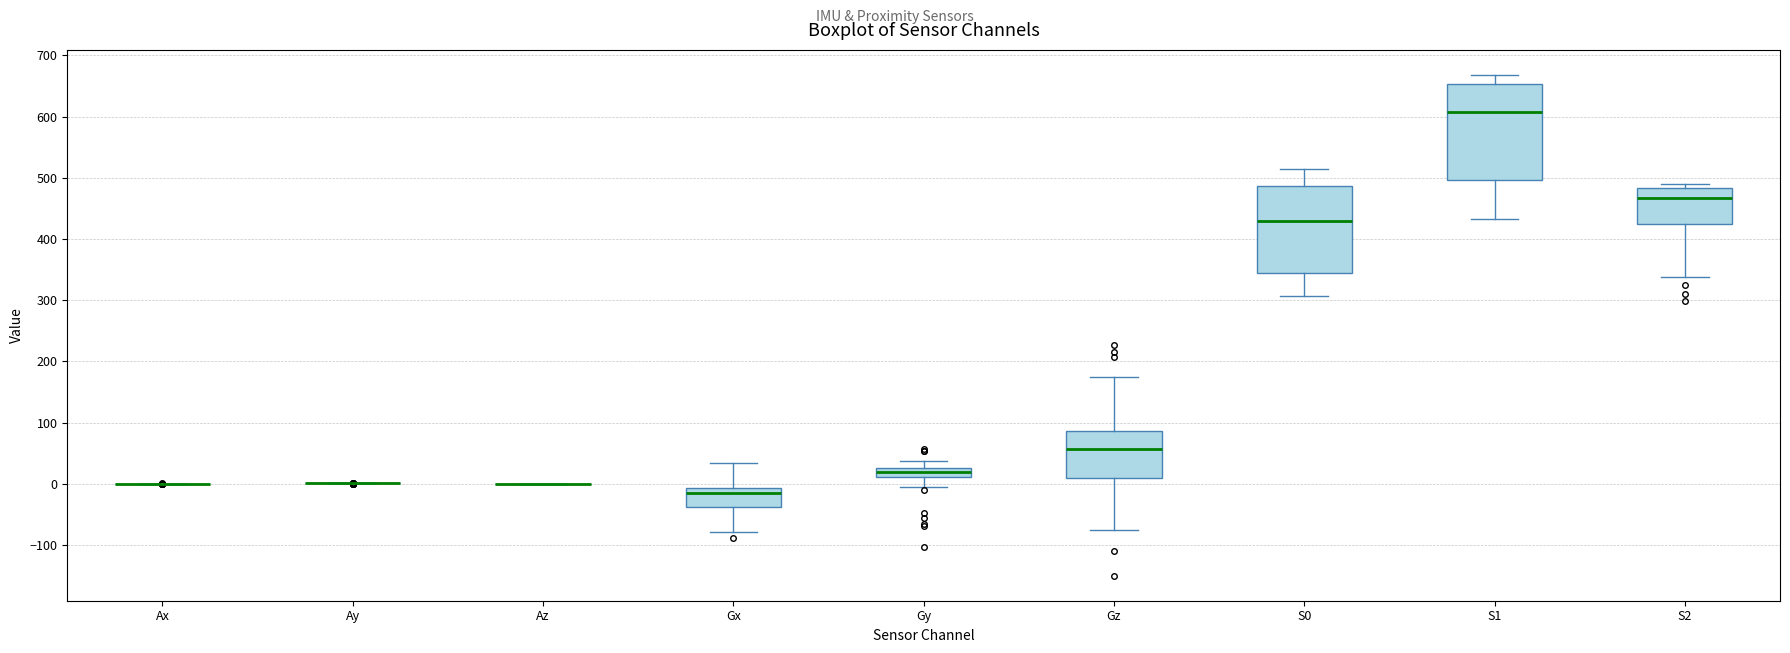

Which box is the tallest, from its lower edge to its upper edge?

S1